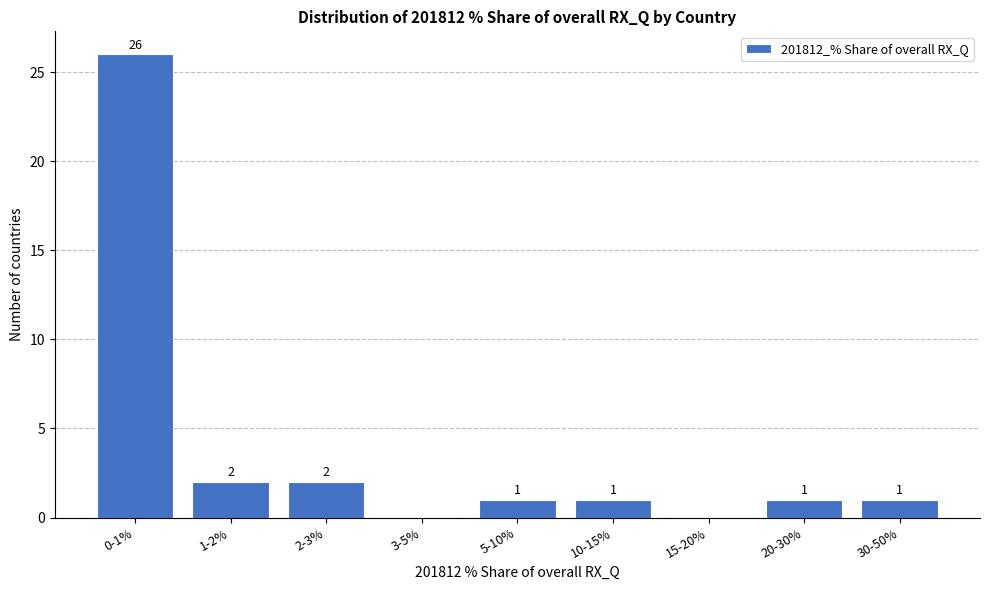

Reading right to left, transcribe all the data shown in this chart.

30-50%=1	20-30%=1	15-20%=0	10-15%=1	5-10%=1	3-5%=0	2-3%=2	1-2%=2	0-1%=26